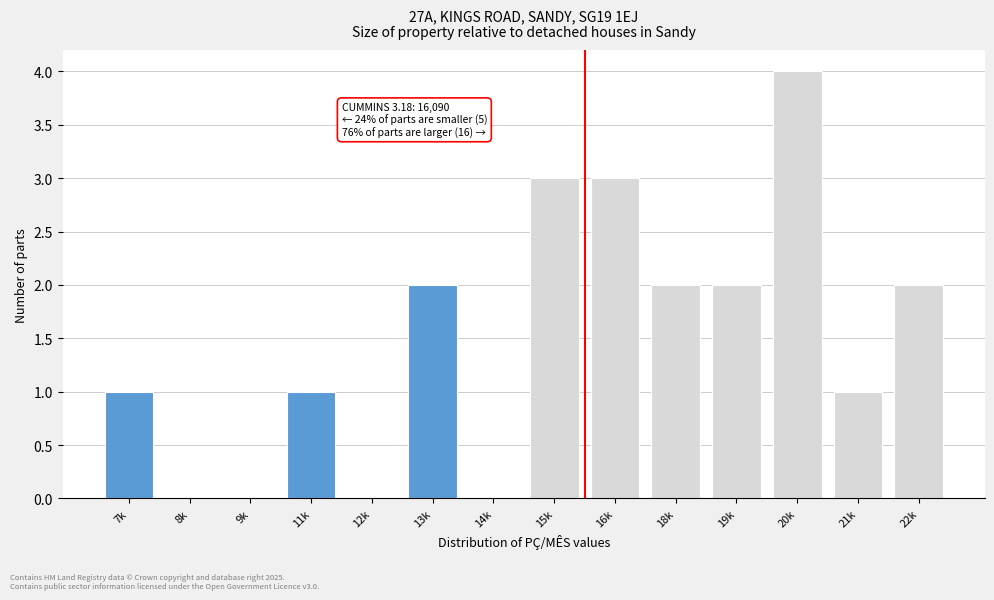

Reading left to right, what are all the values shown in this chart?

7k=1	8k=0	9k=0	11k=1	12k=0	13k=2	14k=0	15k=3	16k=3	18k=2	19k=2	20k=4	21k=1	22k=2